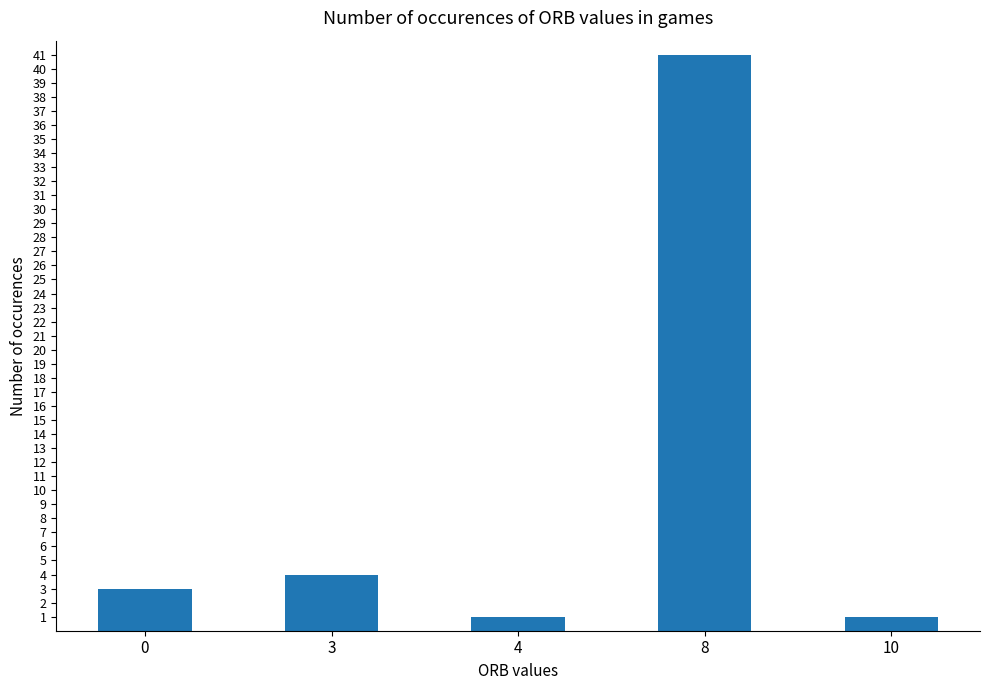

What is the sum of all values?

50